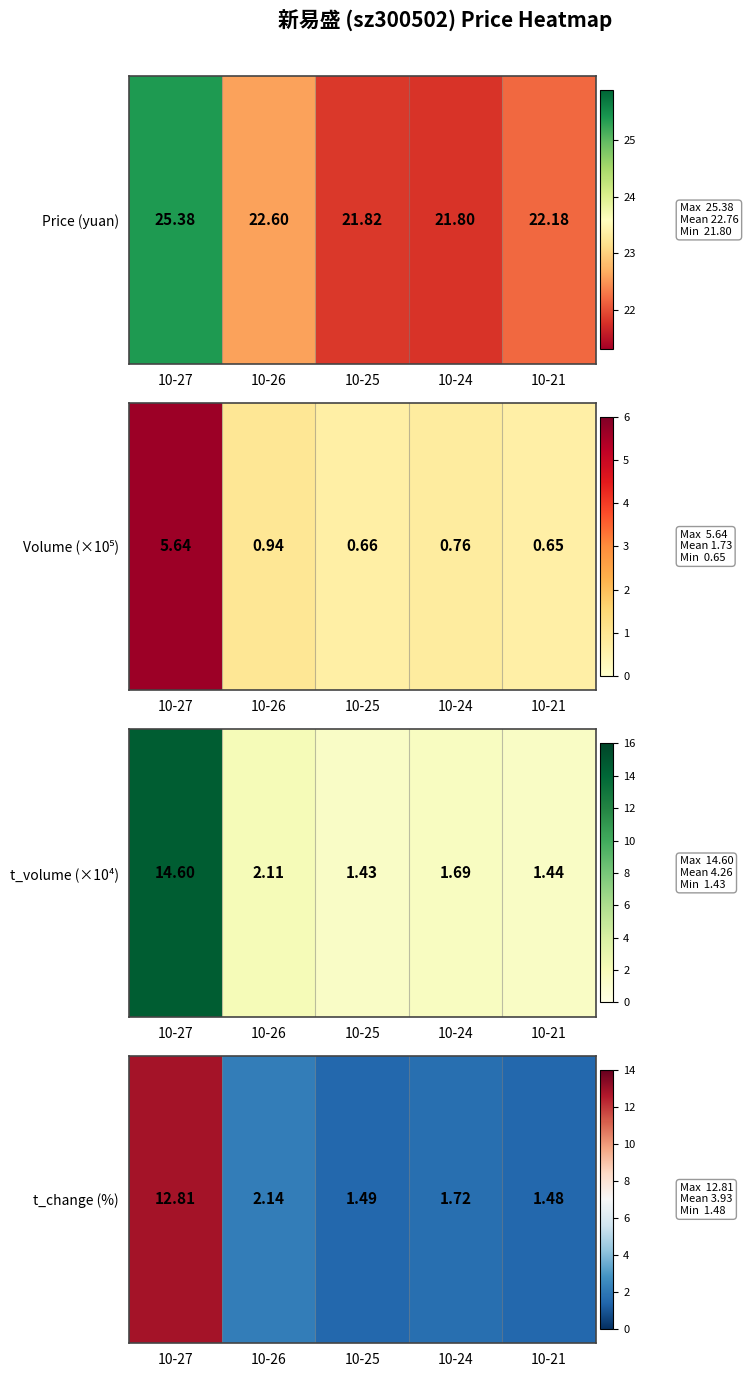

Between 10-26 and 10-24, which is larger?

10-26